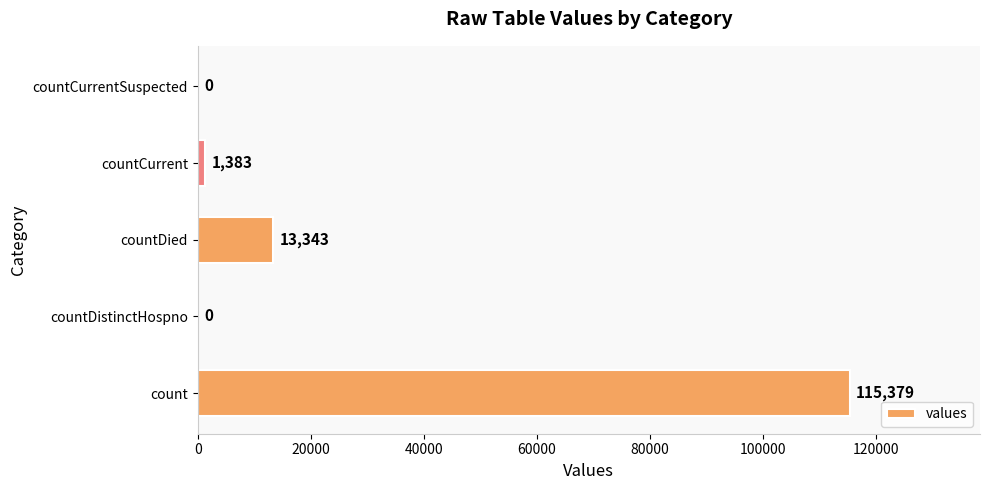

What is the maximum value shown in the chart?

115379